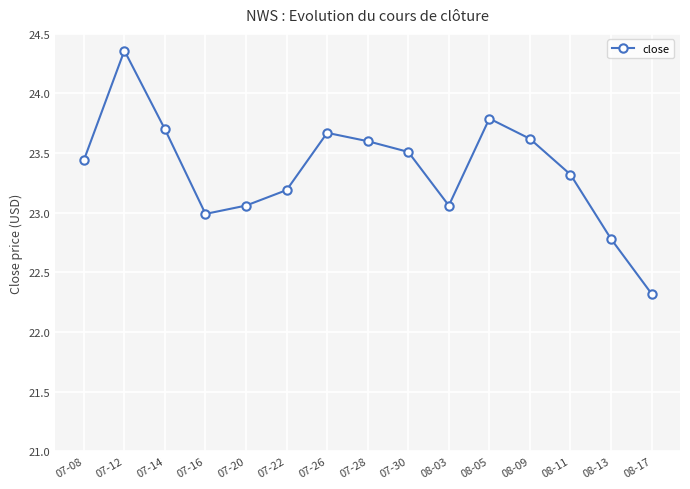

What is the sum of the values at 07-26 and 07-22?

46.9